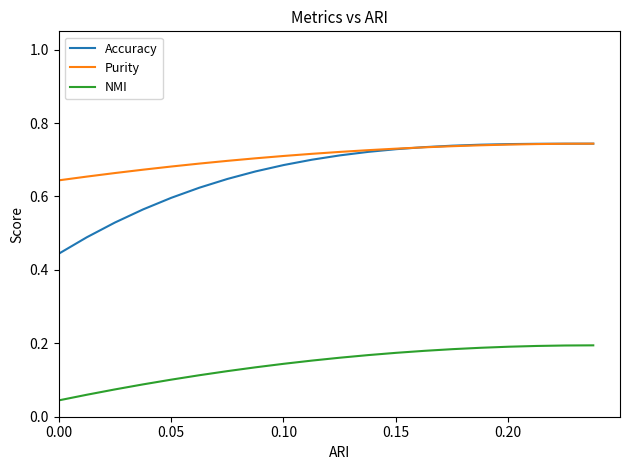

Which series has the largest range (max minus min)?

Accuracy